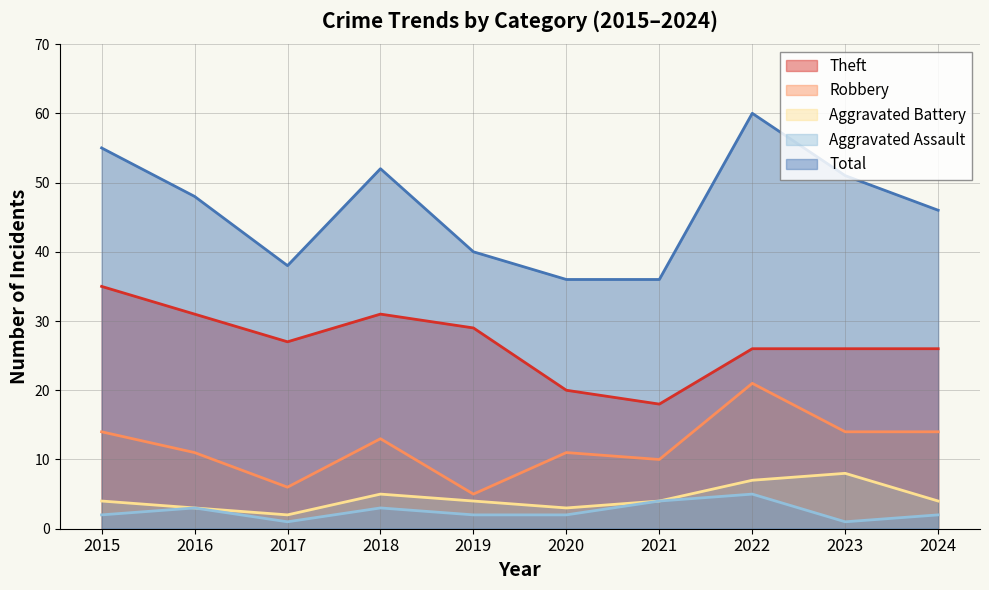

What is the greatest value displayed?

60